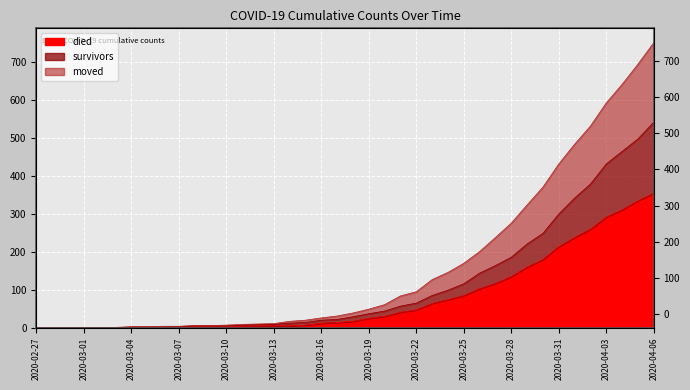

How many lines are shown in the chart?

3